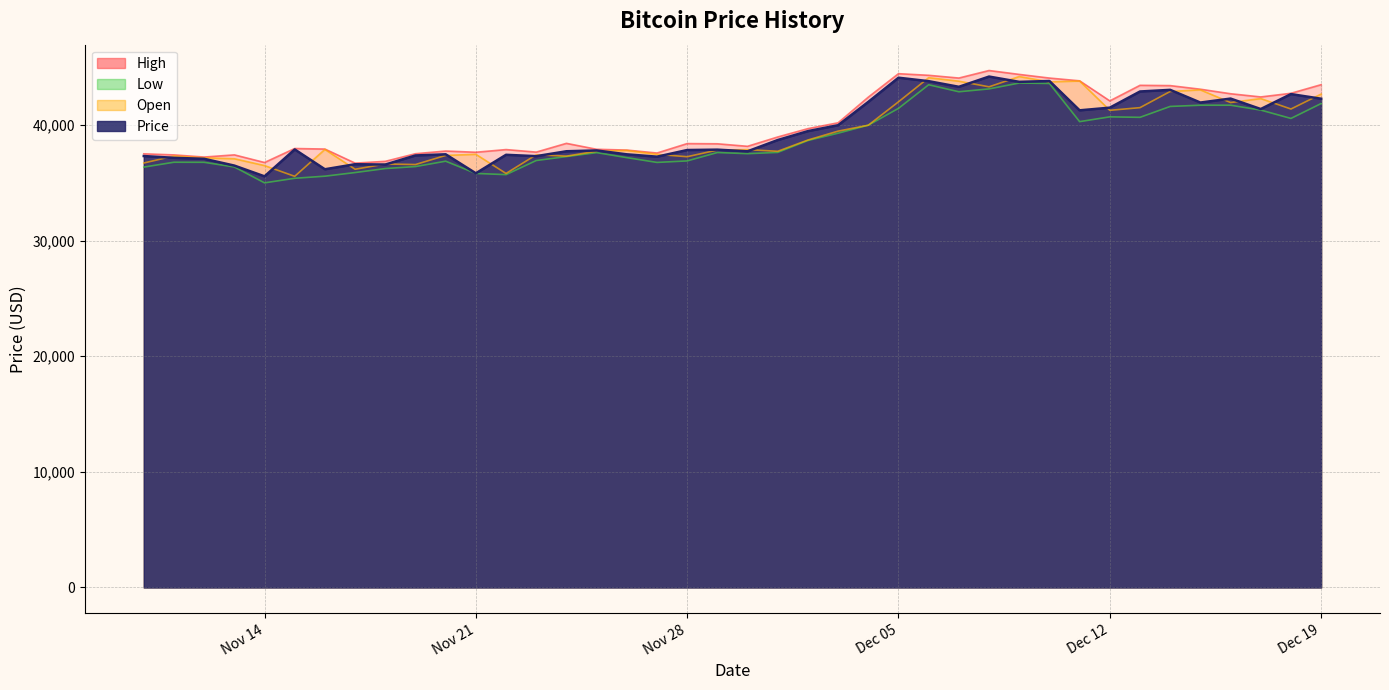

What is the greatest value displayed?

44697.6